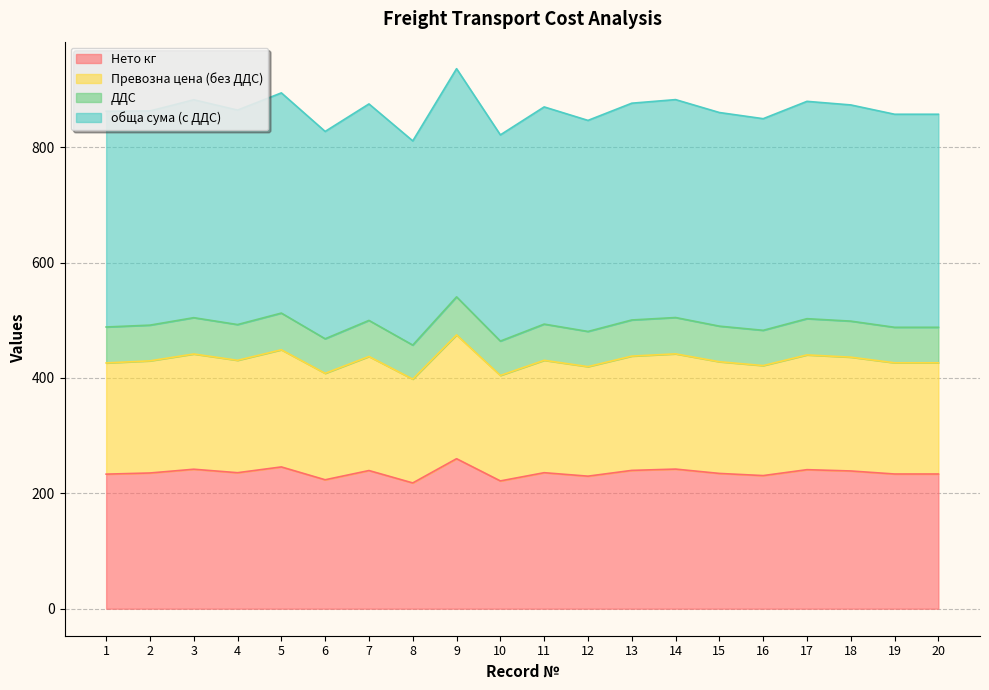

List the labels in order of Нето кг value, smallest first.

8, 10, 6, 12, 16, 1, 19, 20, 15, 2, 4, 11, 18, 7, 13, 17, 3, 14, 5, 9